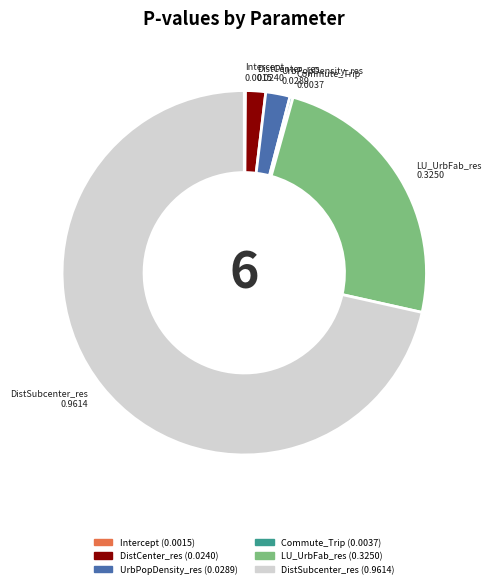

What is the largest slice in the pie chart?

DistSubcenter_res